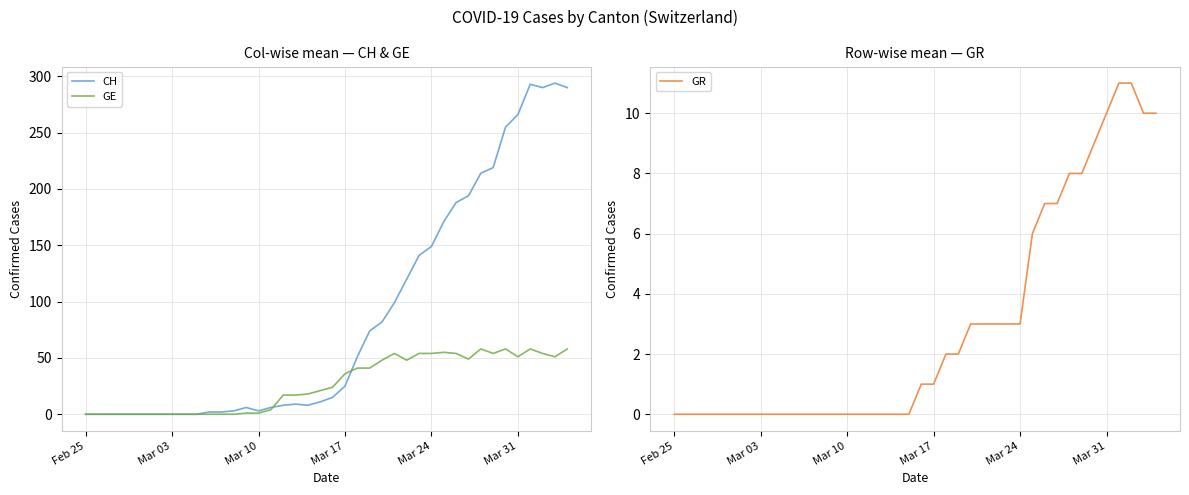

What is the maximum value for GE?

58